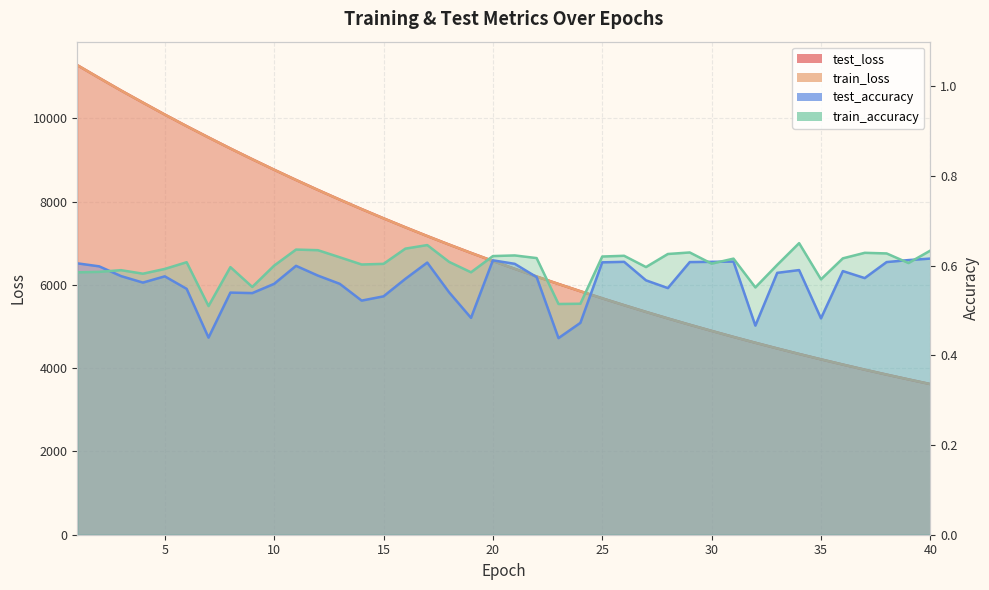

The value of test_loss at 24 is 1788.2. True or false?

False